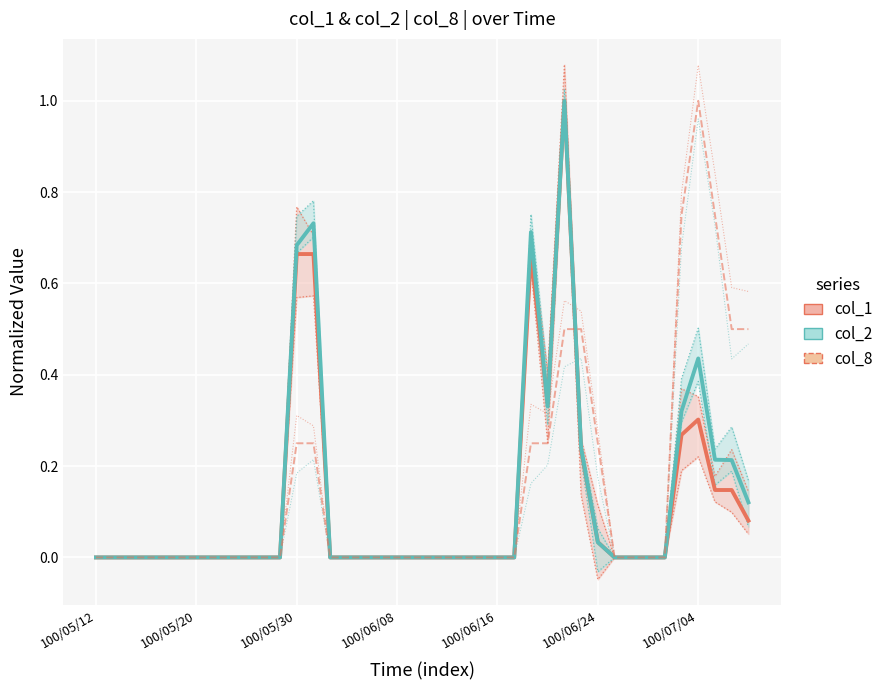

What is the difference between the second highest and minimum values in the col_8 series?

0.8